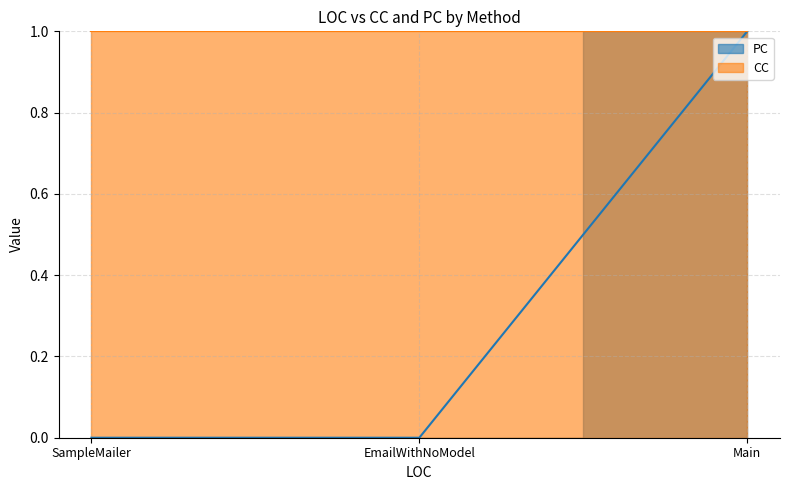

What is the sum of all values?

1